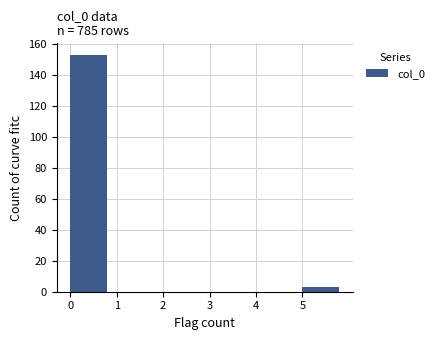

What is the height of the bar covering 5 to 6 on the x-axis? The values are not printed on the chart, so give them approximately, as read against the axis.

4